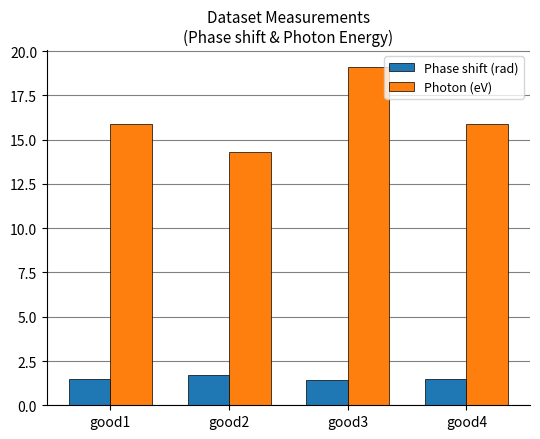

What is the value of the Photon (eV) bar at the 3rd from the left?

19.1